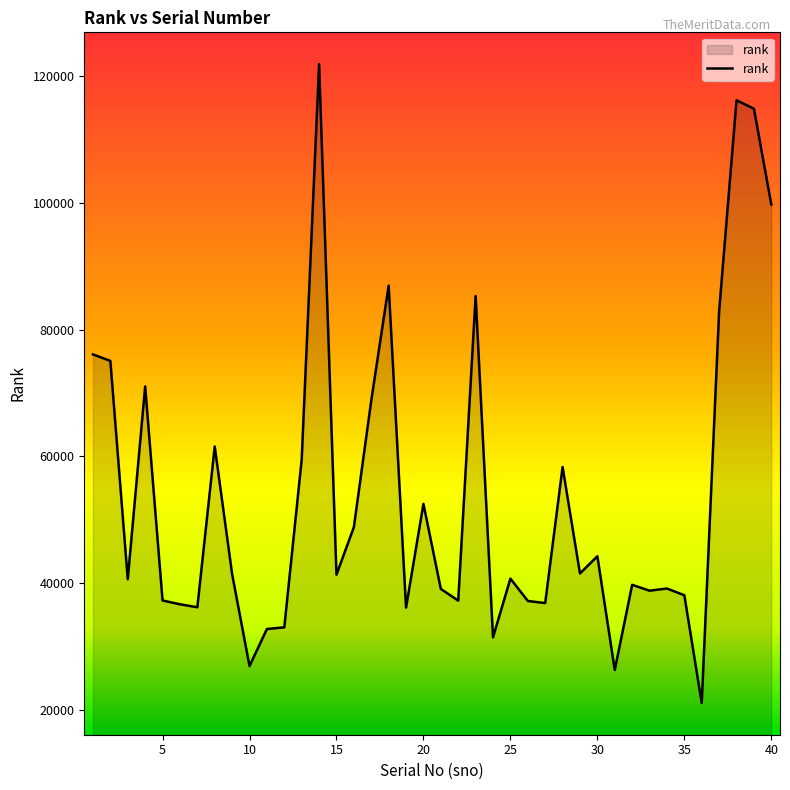

What is the difference between the second highest and minimum values?

95123